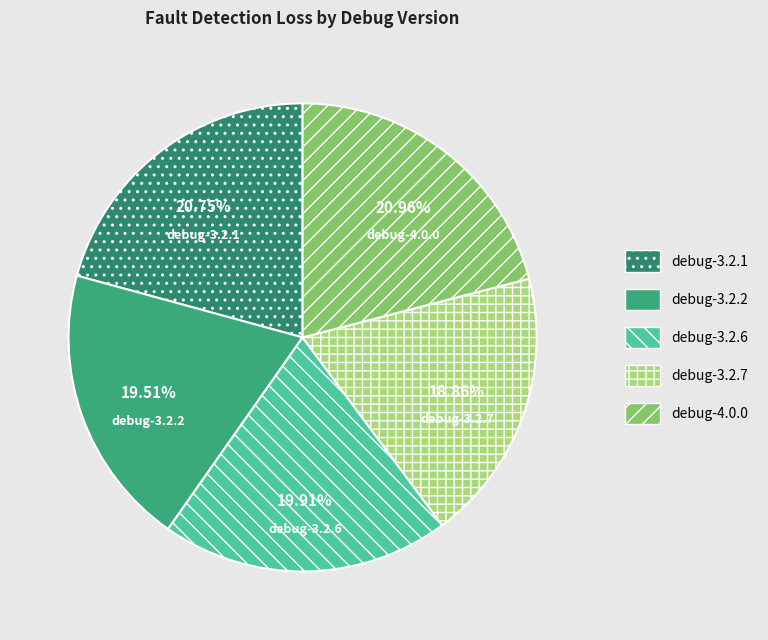

Between debug-3.2.2 and debug-3.2.1, which is larger?

debug-3.2.1